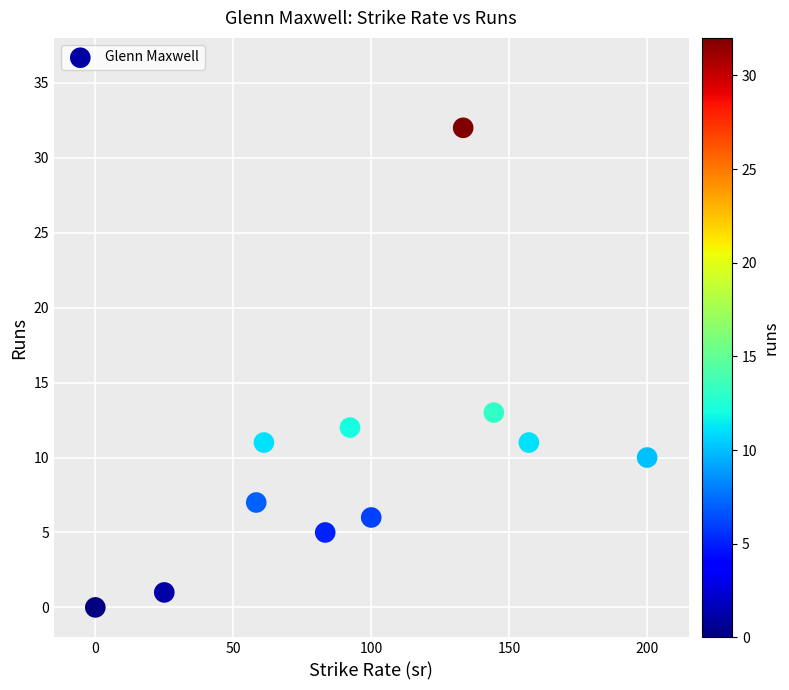

What is the average Y value?

10